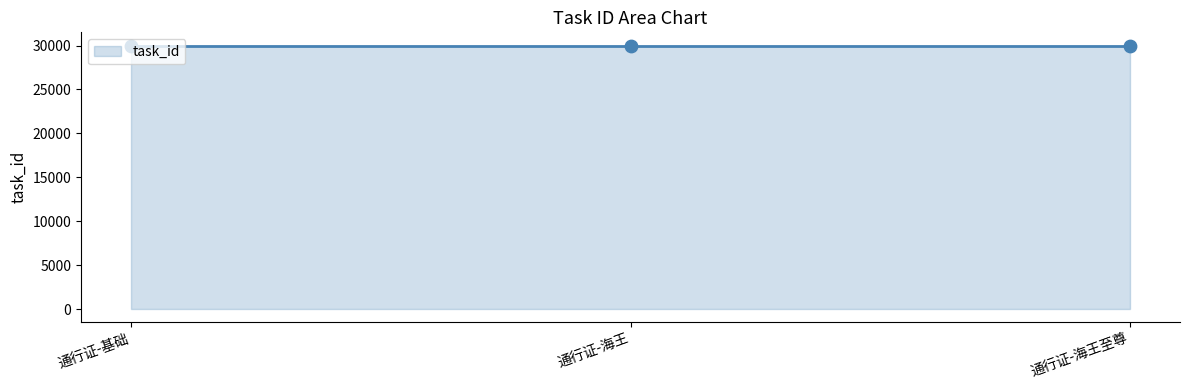

What is the ratio of the value at 通行证-海王 to the value at 通行证-海王至尊?

1.0